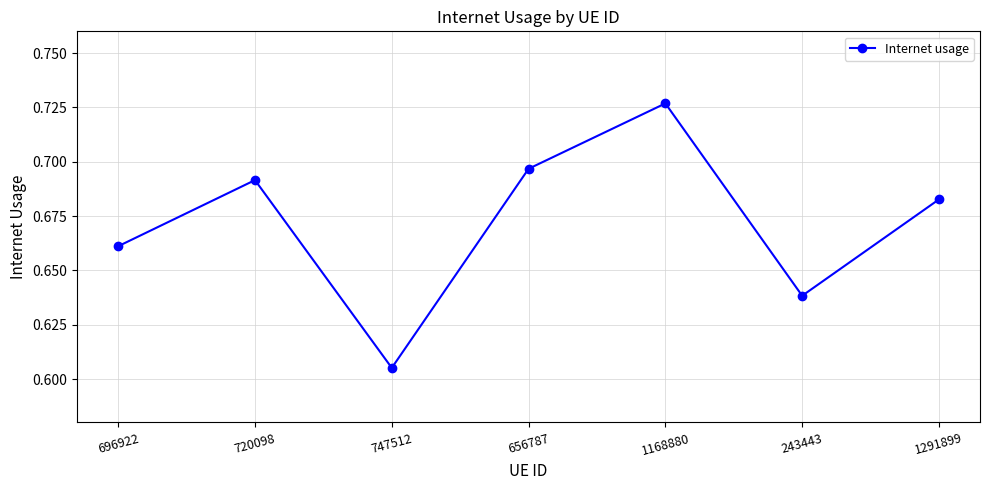

Which label corresponds to the largest value in the chart?

1168880